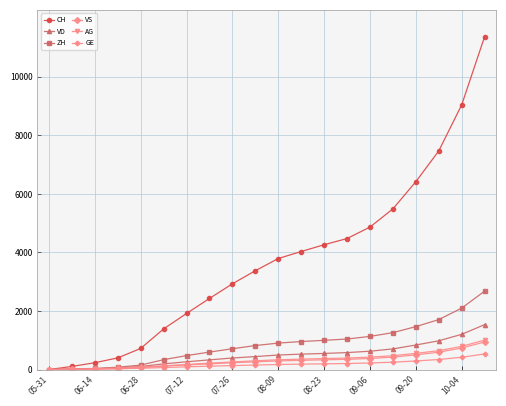

What is the greatest value displayed?

11375